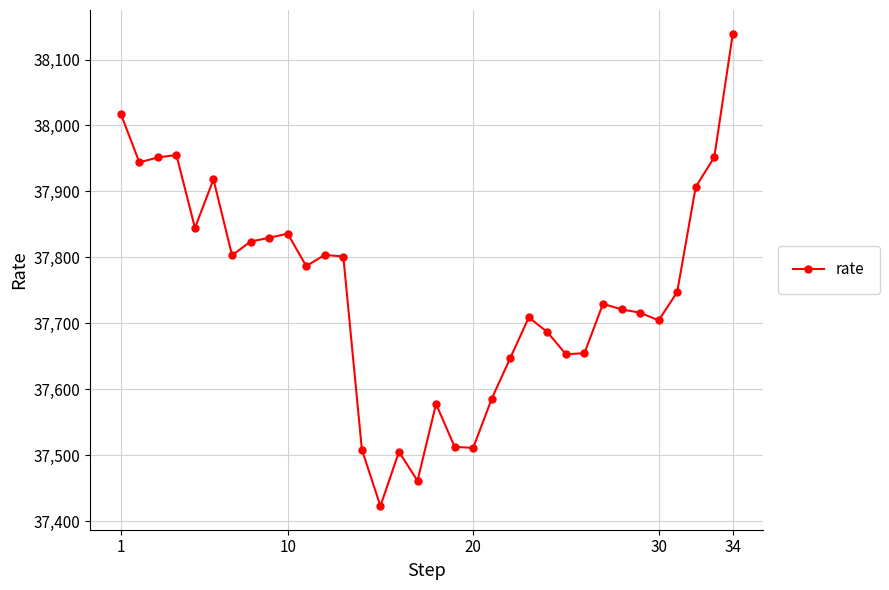

True or false: there are more than 2 points higher than both neighbors.

True